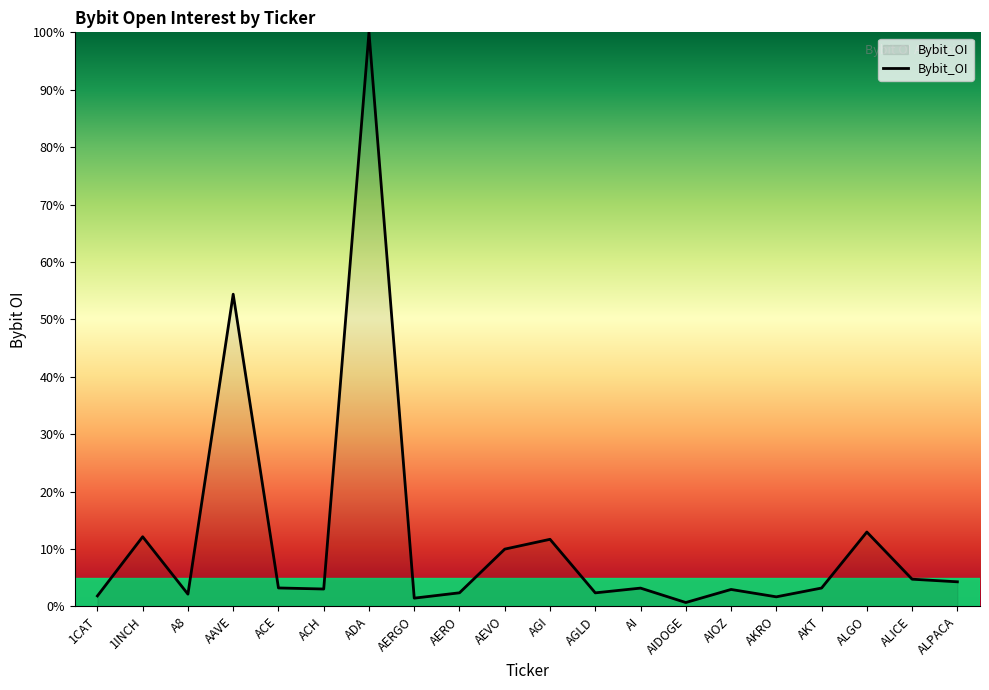

What position from the right is ACH?

15